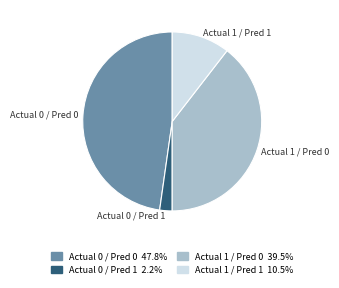

How many slices are in this pie chart?

4